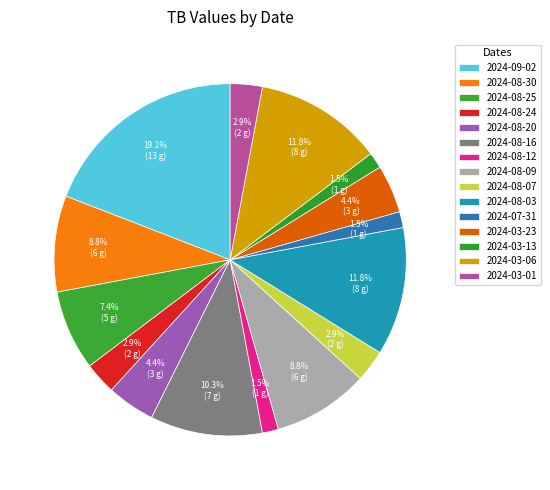

The 2024-08-16 slice represents 5% of the pie. True or false?

False